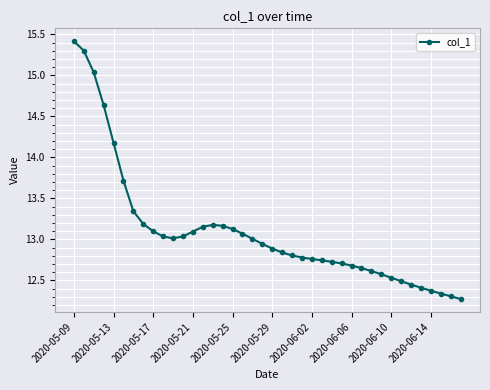

What is the maximum value shown in the chart?

15.4